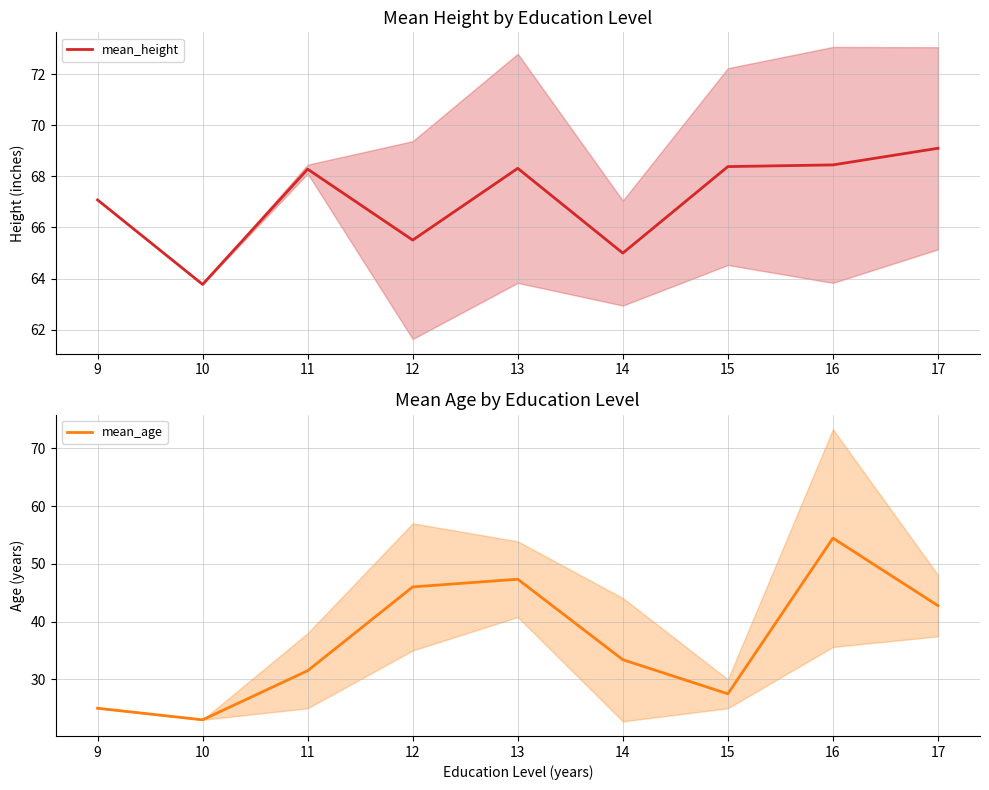

Reading right to left, what are all the values shown in this chart?

mean_height: 17=69.1	16=68.5	15=68.4	14=65.0	13=68.3	12=65.5	11=68.3	10=63.8	9=67.1
mean_age: 17=42.8	16=54.4	15=27.5	14=33.4	13=47.3	12=46.0	11=31.5	10=23.0	9=25.0